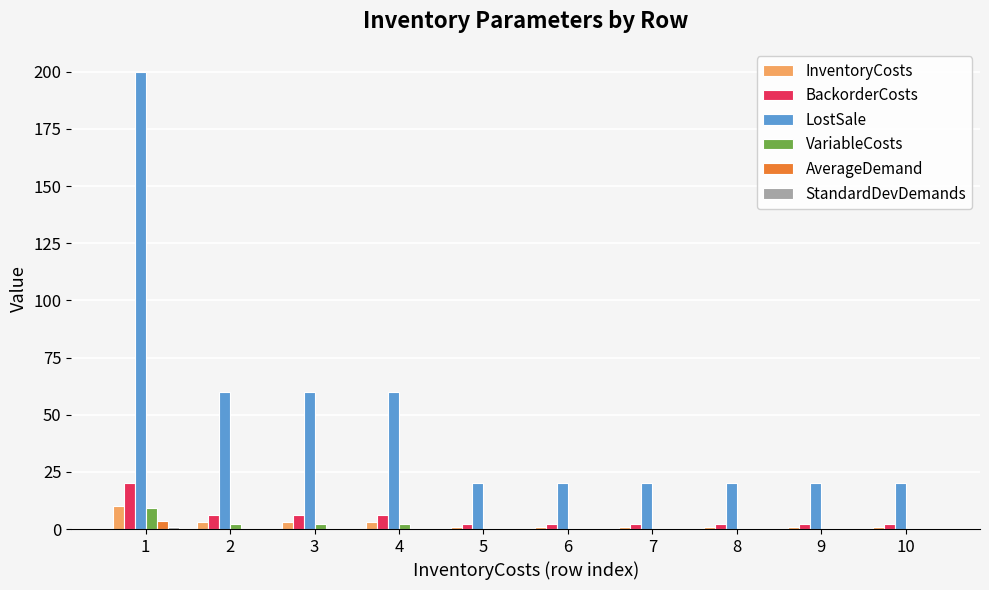

What is the average value of the BackorderCosts series?

5.0